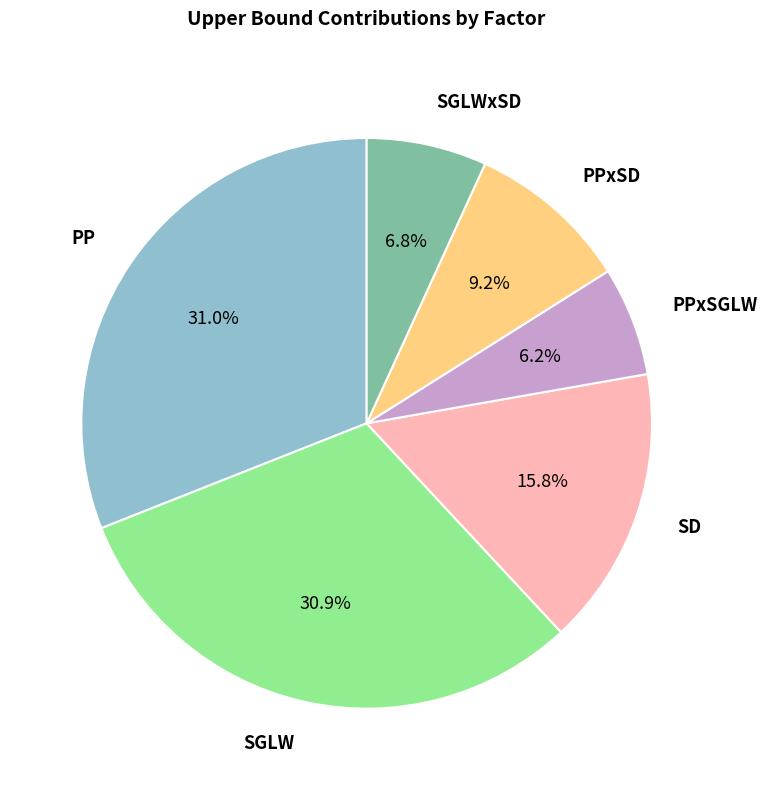

Is there a majority slice in this chart?

No